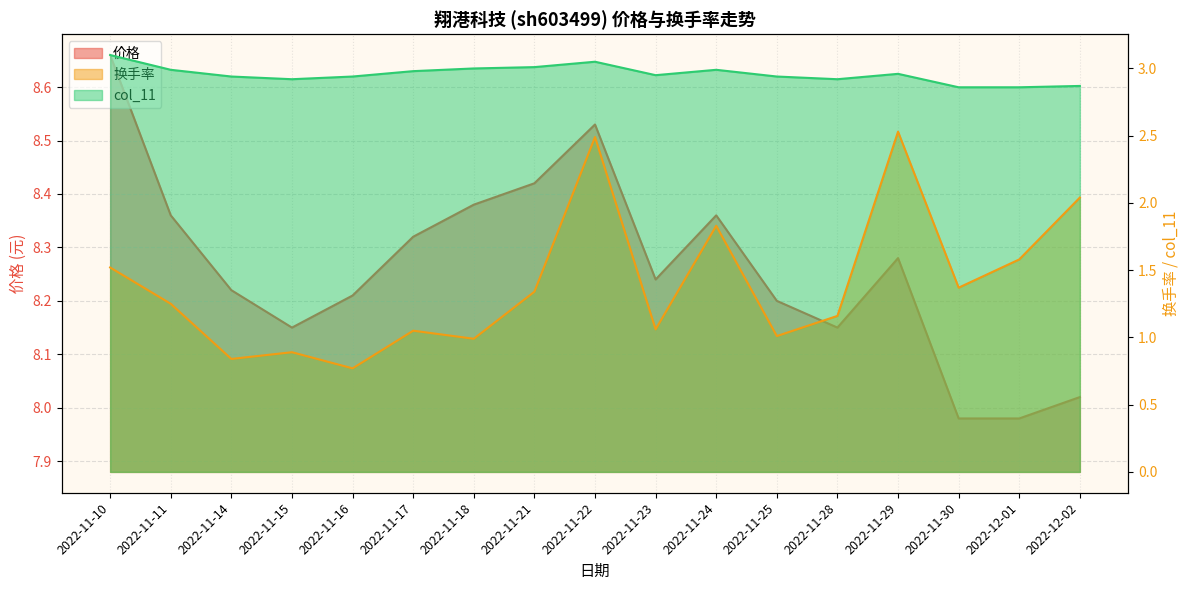

What is the label of the 16th point from the right?

2022-11-11